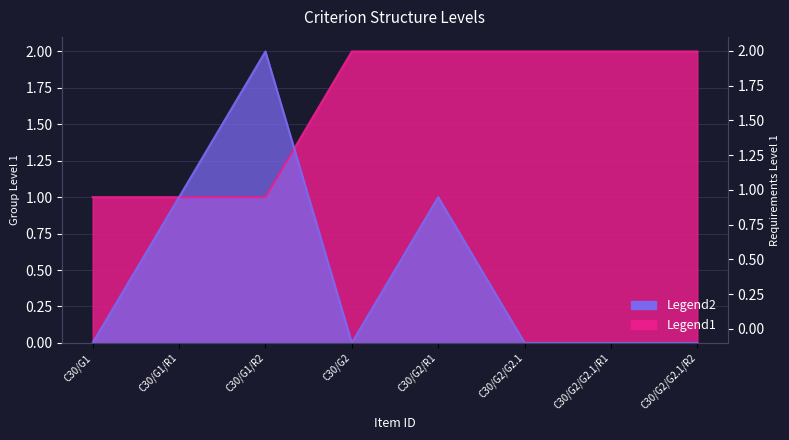

Where do REQUIREMENTS LEVEL 1 and GROUP LEVEL 1 first cross each other?

C30/G1/R2 and C30/G2